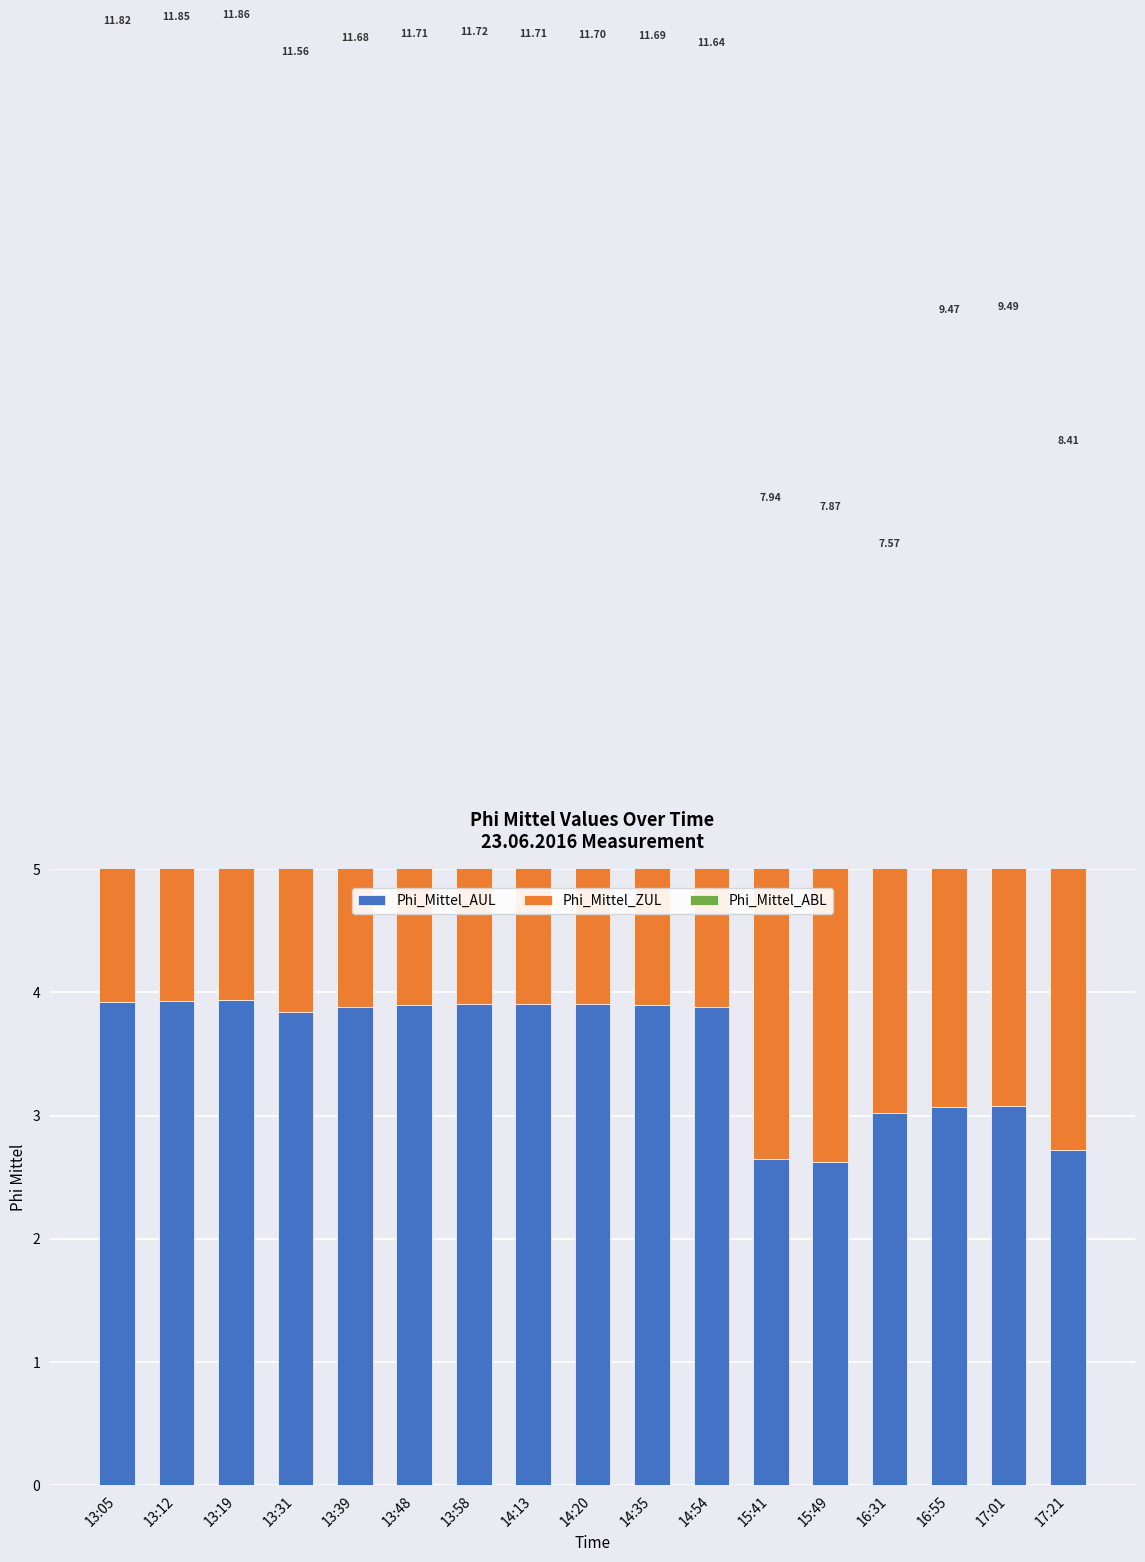

What position from the right is 13:58?

11